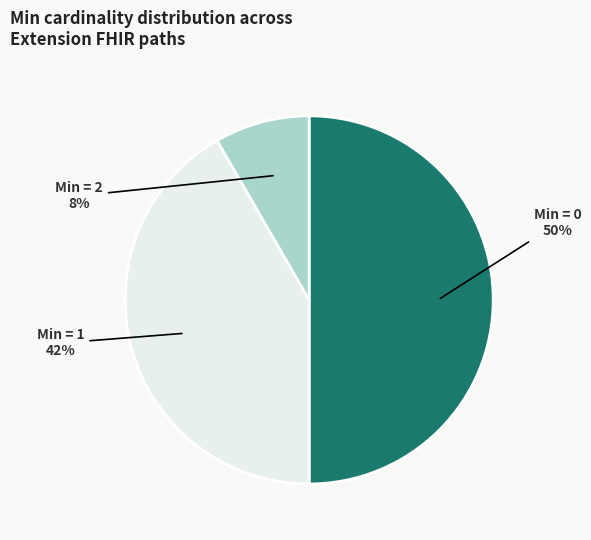

To the nearest percent, what is the difference between the largest and smallest slice percentages?

42%